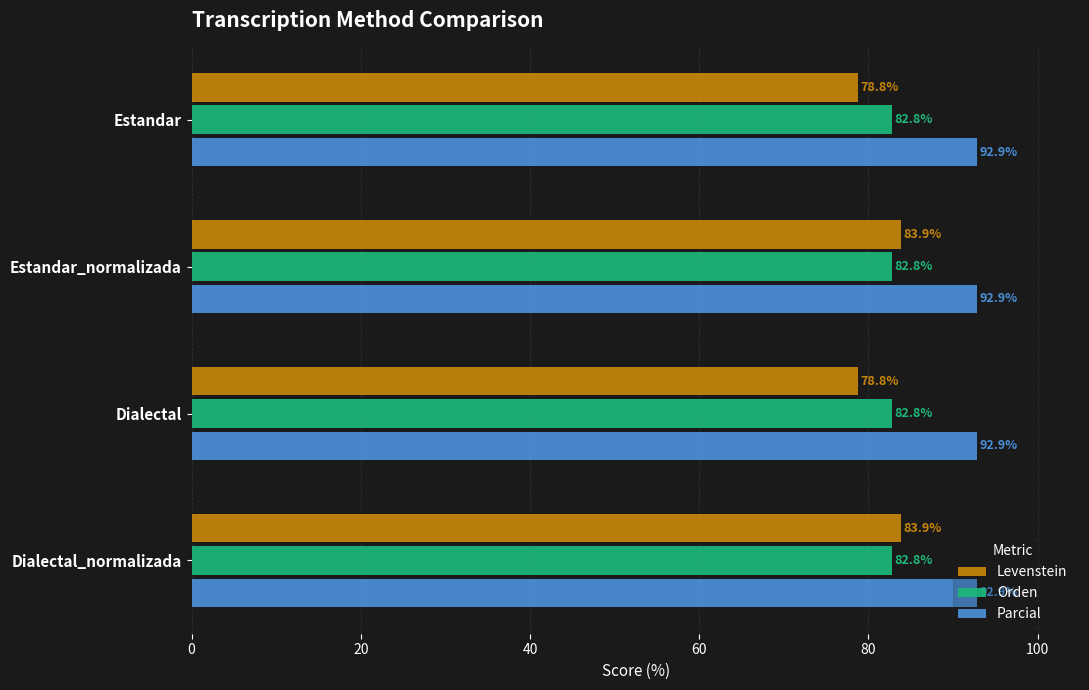

What is the difference between the maximum and minimum values in the Levenstein series?

5.1